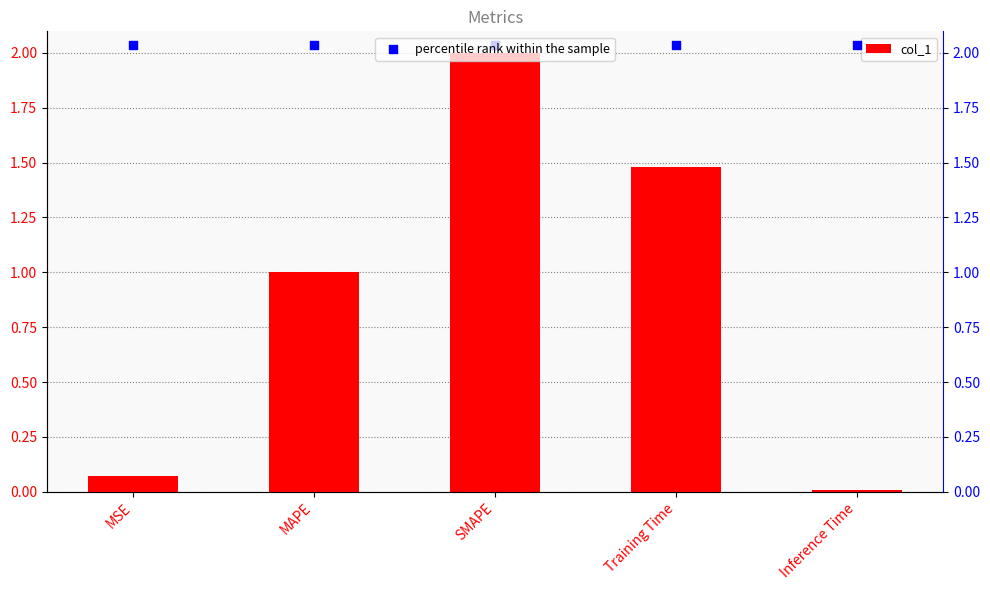

At which category is the sum across all series the highest?

SMAPE